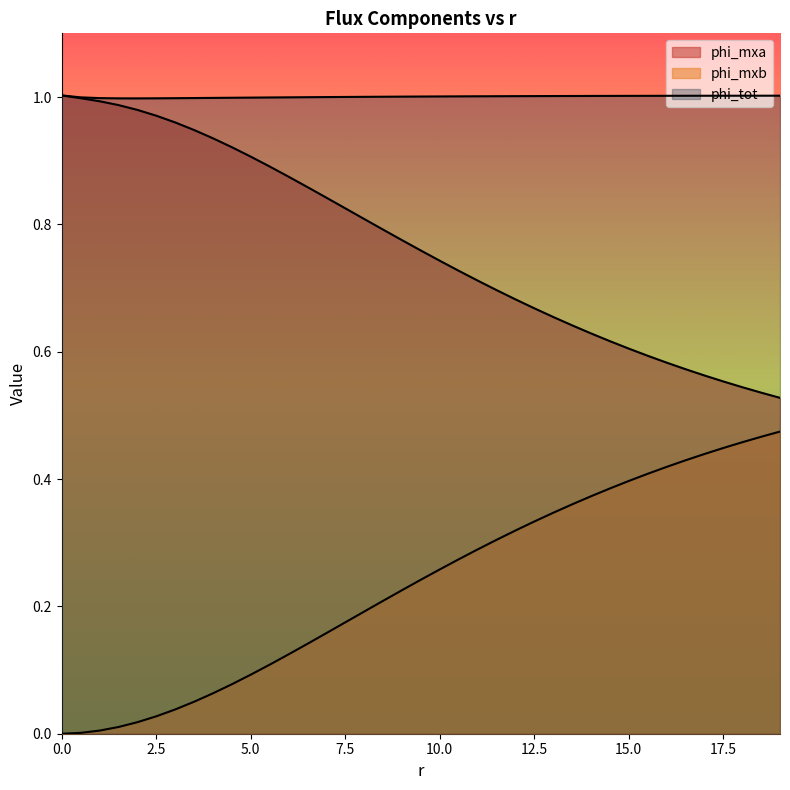

What is the label of the 18th point from the left?

8.5